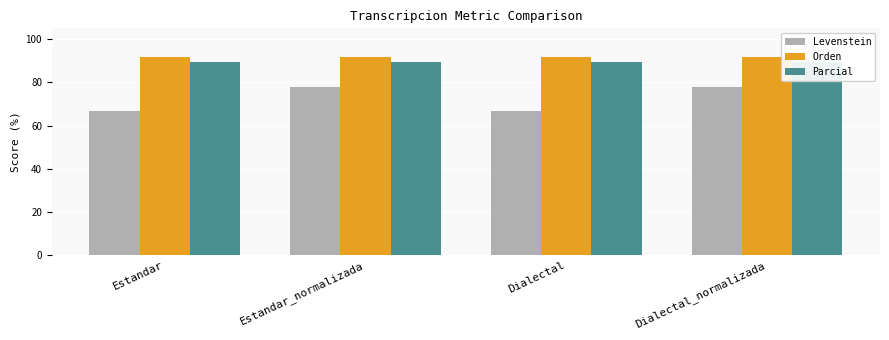

Does the chart contain stacked bars?

No